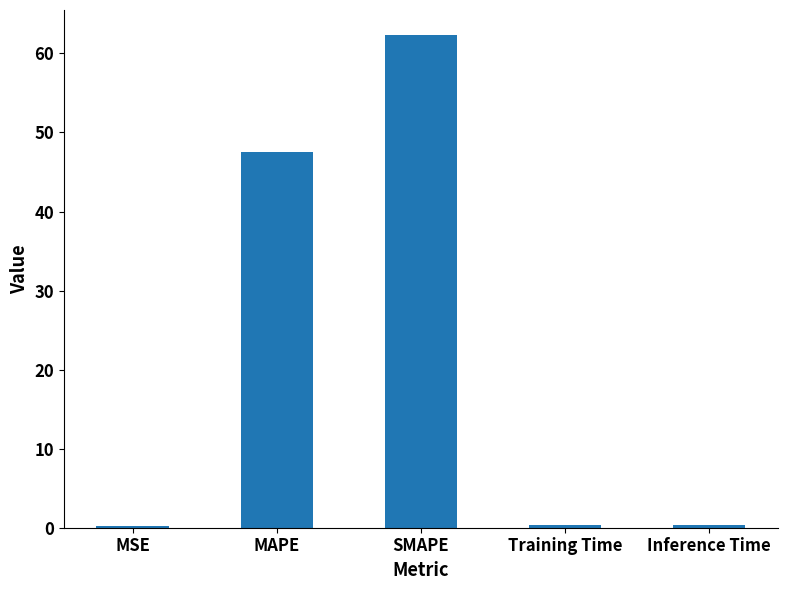

Are the bars grouped side by side (vs. stacked)?

No